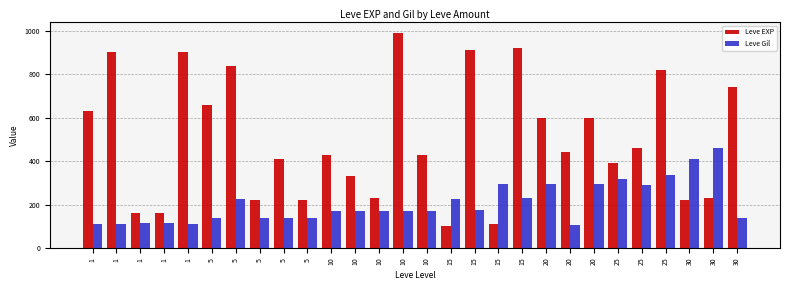

Are the bars grouped side by side (vs. stacked)?

Yes